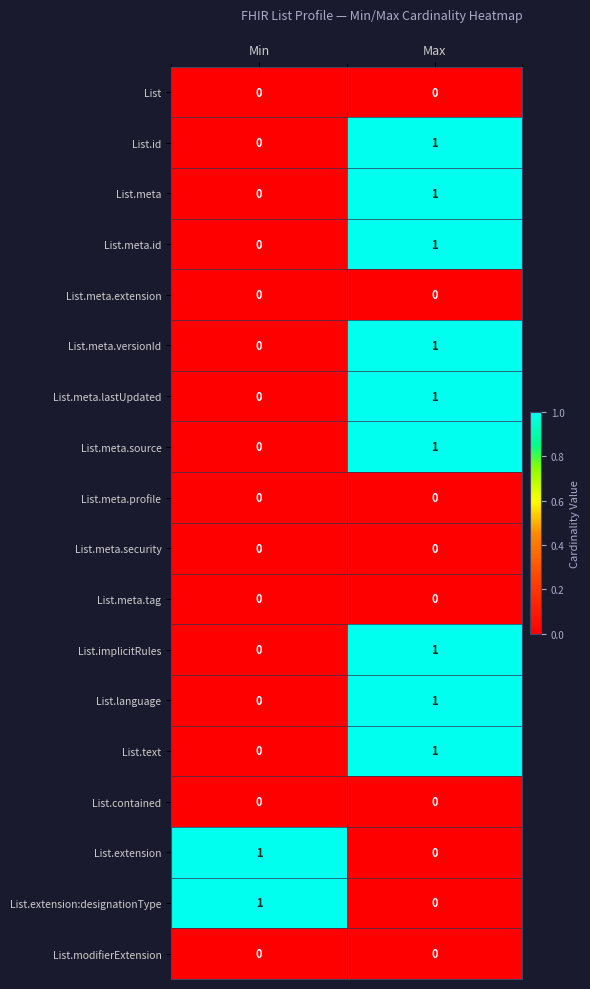

What is the total value across all series at Max?

9